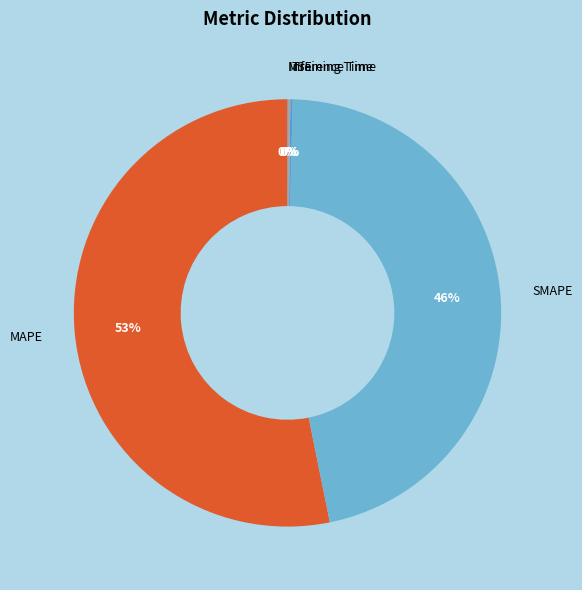

The MAPE slice represents 67% of the pie. True or false?

False